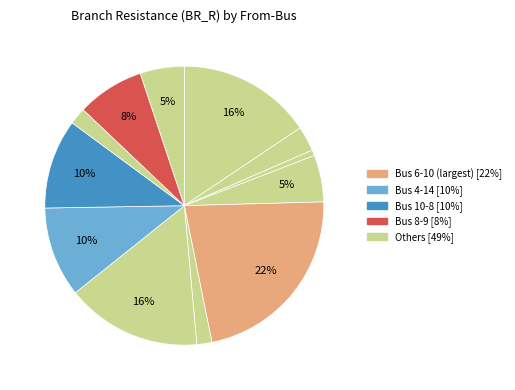

Count the number of slices in the pie.

12